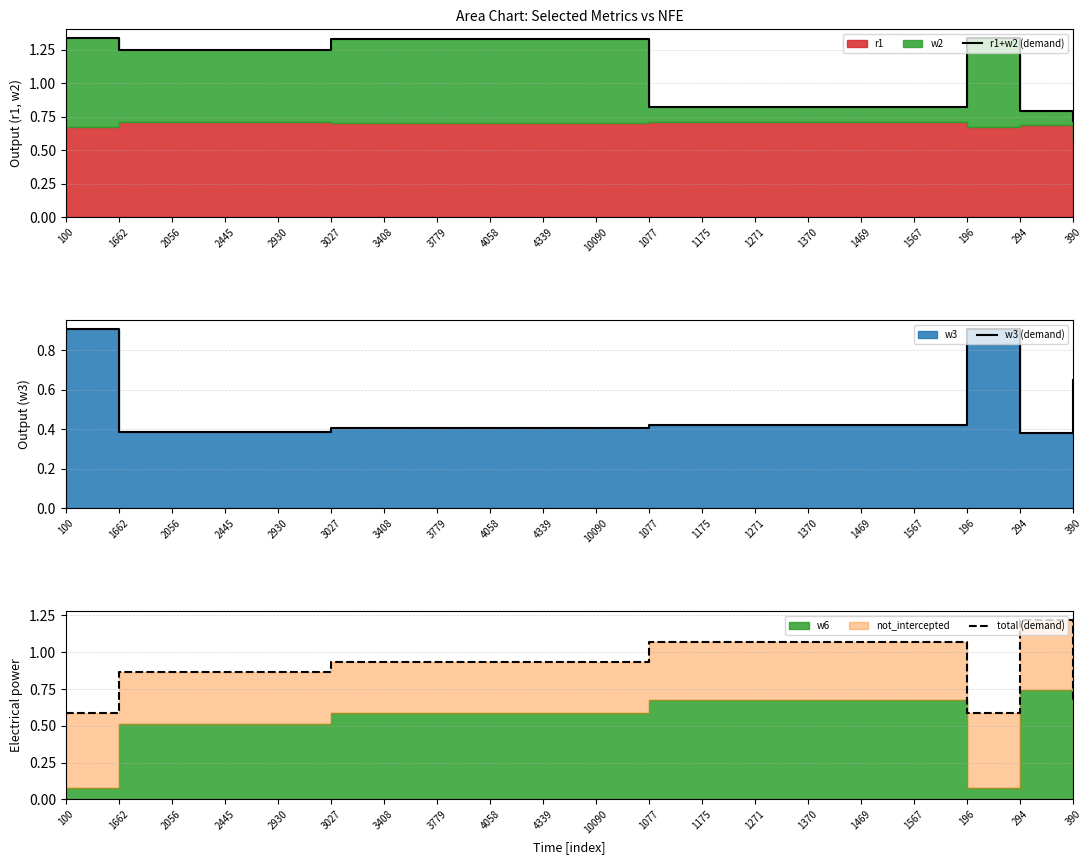

What is the difference between the maximum and minimum values in the total (demand) series?

0.6